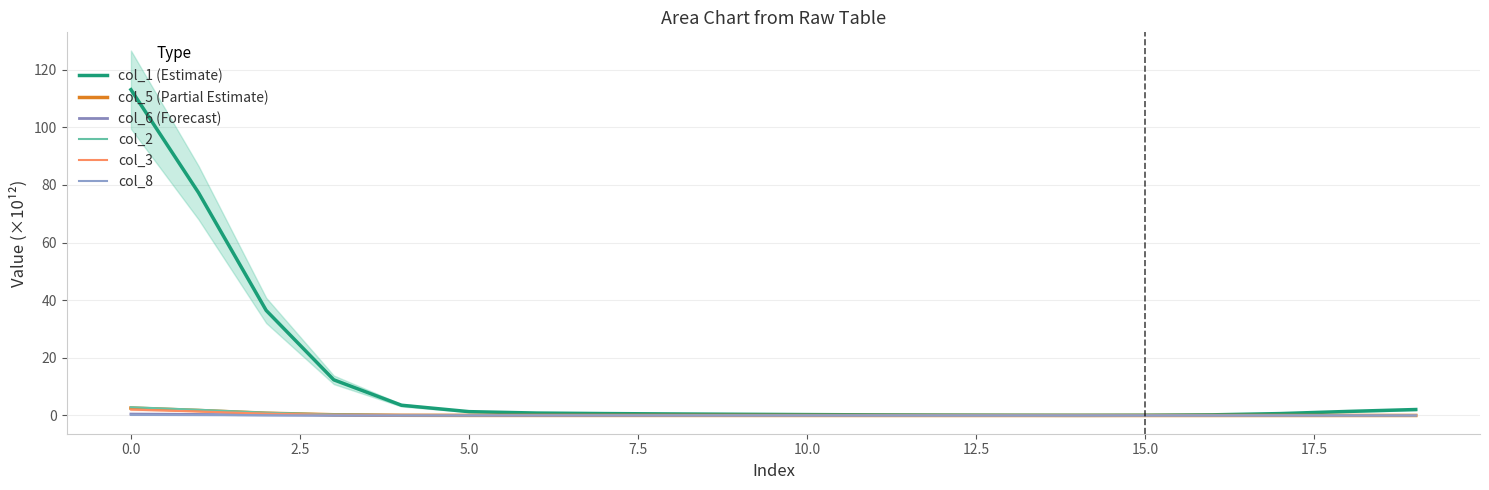

Is this an area chart (filled region under the line)?

No